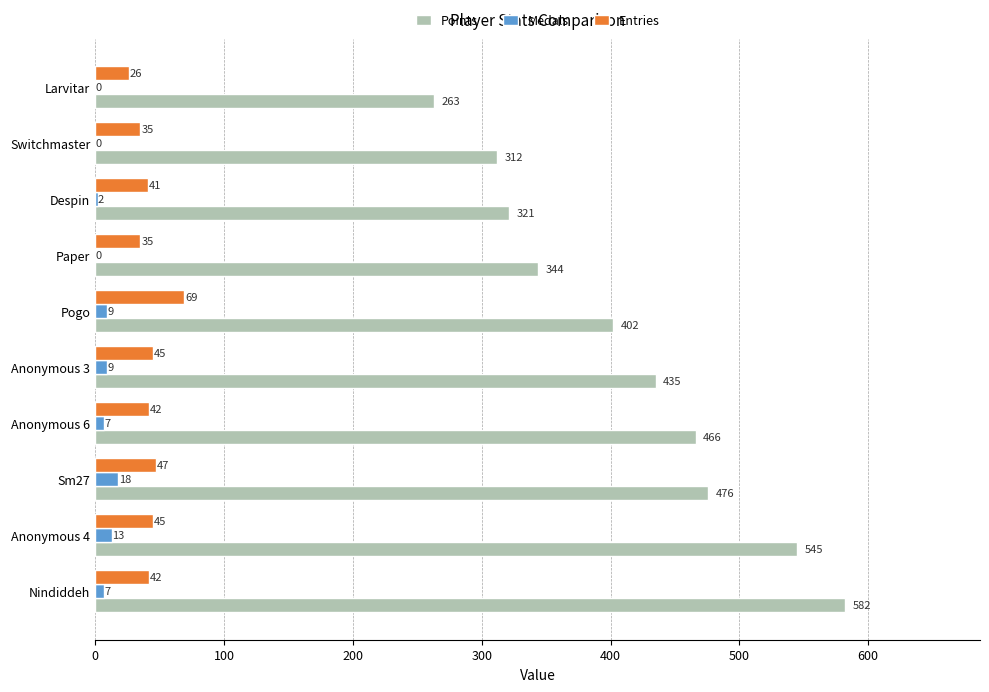

What is the sum of the Entries values at Pogo and Paper?

104